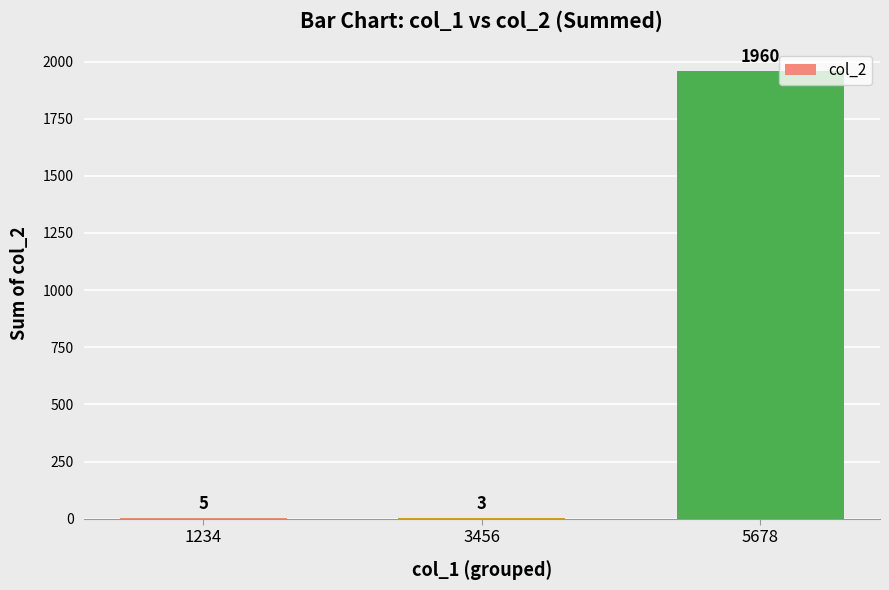

Approximately how many times larger is the value at 1234 compared to 3456?

1.7